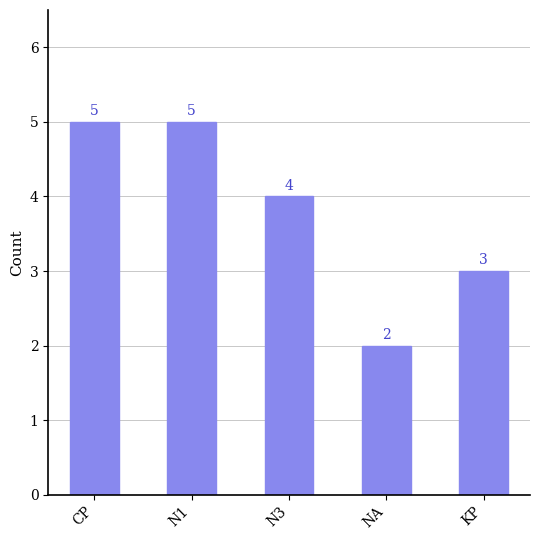

Does the chart contain stacked bars?

No